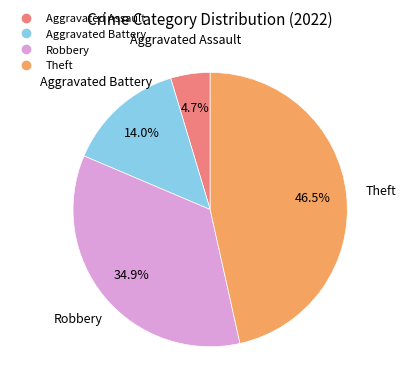

Does any single category account for the majority?

No